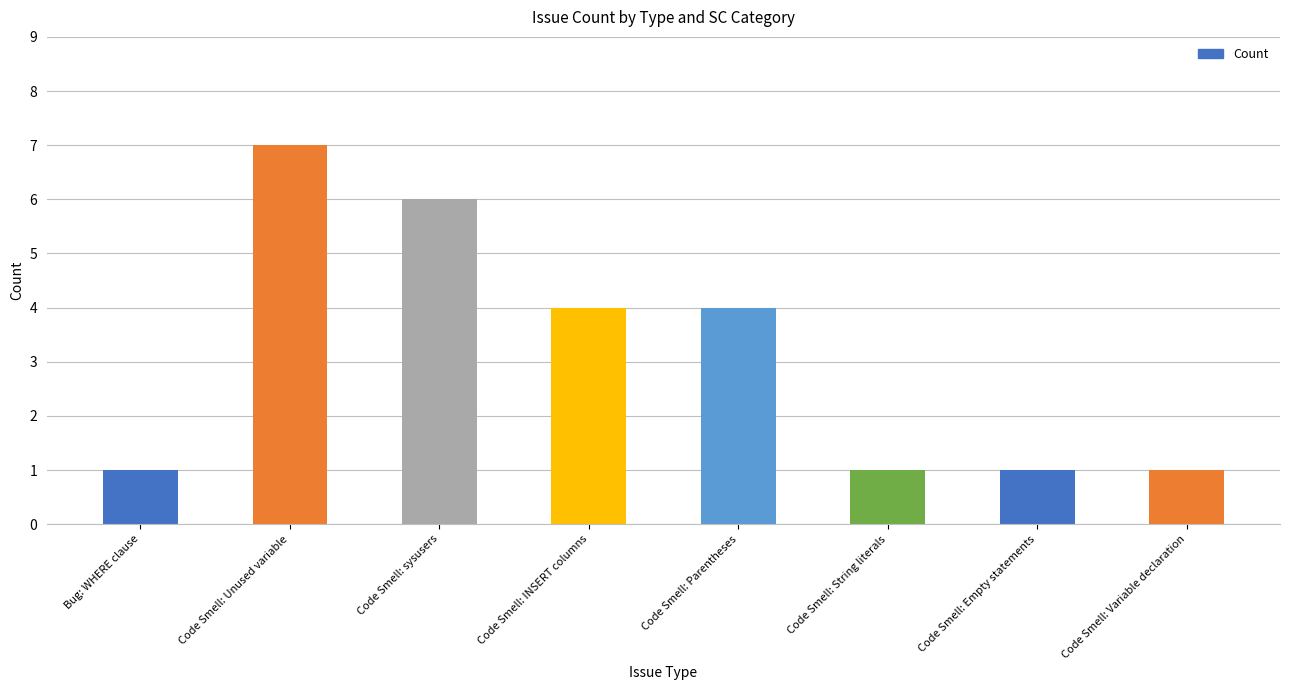

Is it true that the value at Code Smell: Variable declaration is 1?

True